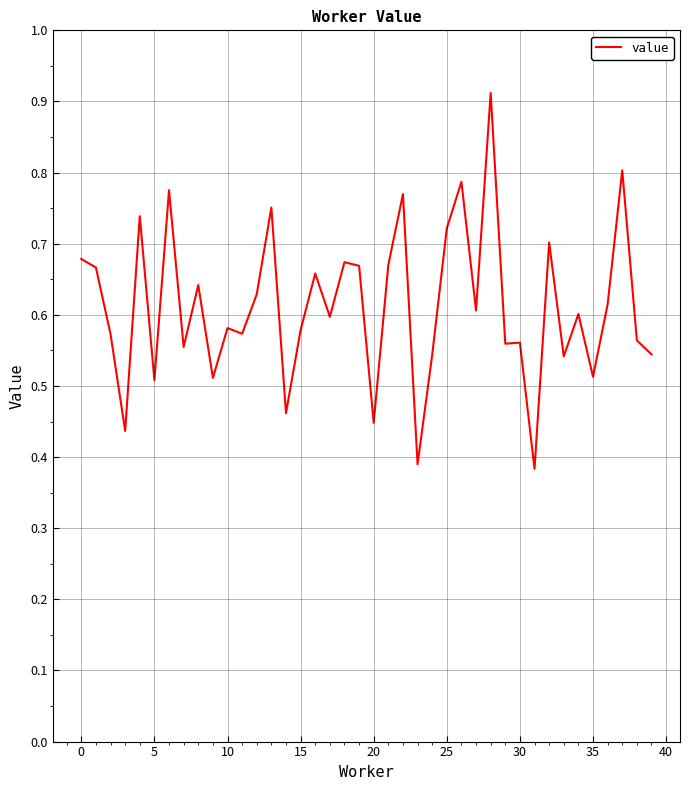

Is it true that the value at 20 is 0.6?

False